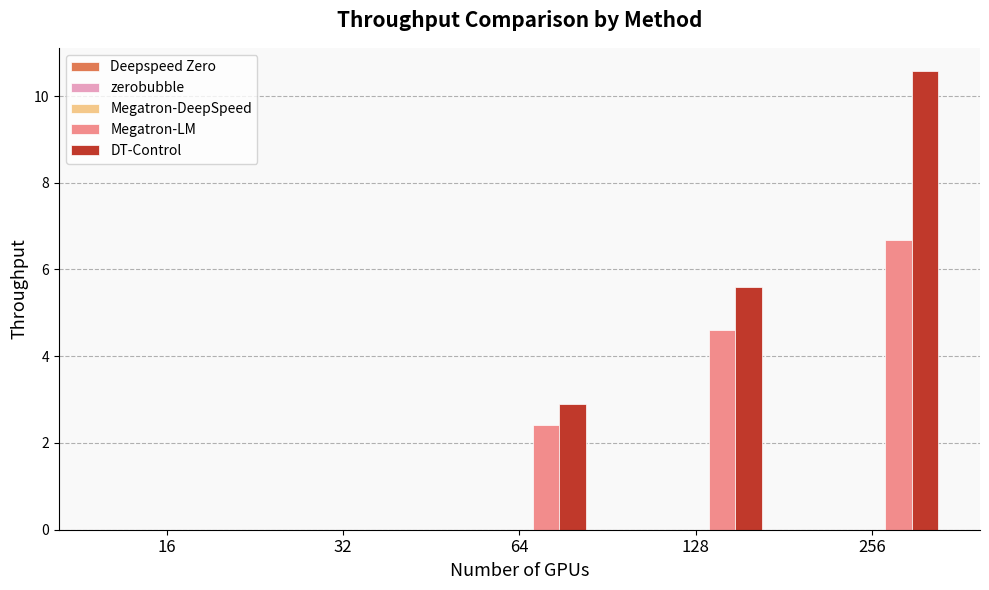

Between 64 and 256, which series saw the biggest shift?

DT-Control